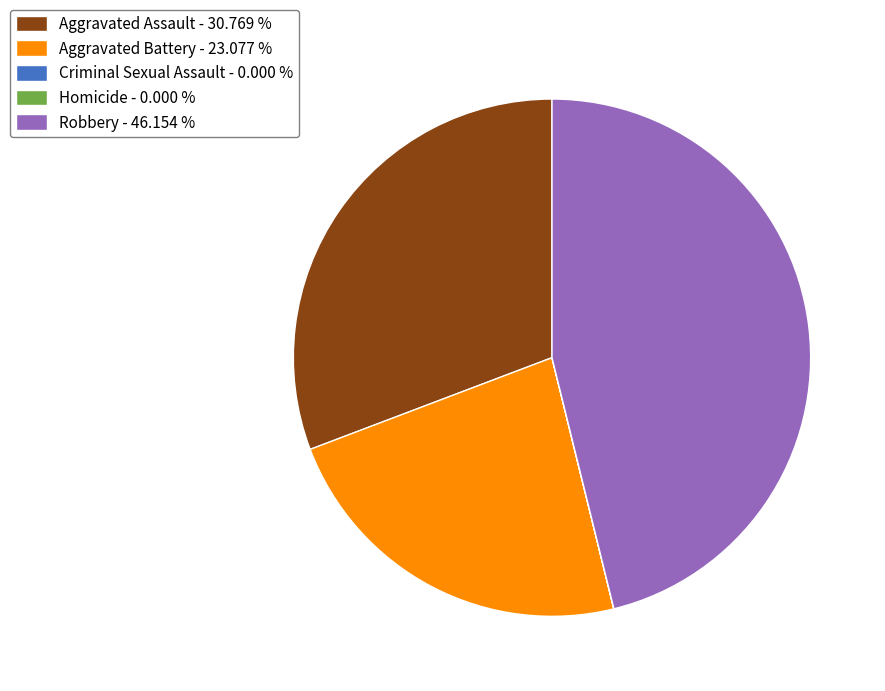

Does Aggravated Assault - 30.769 % represent more than half of the total?

No